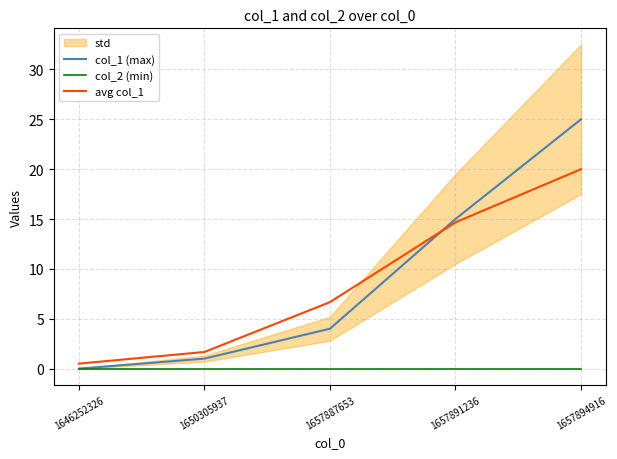

Reading left to right, what are all the values shown in this chart?

col_1 (max): 1646252326=0.0	1650305937=1.0	1657887653=4.0	1657891236=15.0	1657894916=25.0
col_2 (min): 1646252326=0.0	1650305937=0.0	1657887653=0.0	1657891236=0.0	1657894916=0.0
avg col_1: 1646252326=0.5	1650305937=1.7	1657887653=6.7	1657891236=14.7	1657894916=20.0